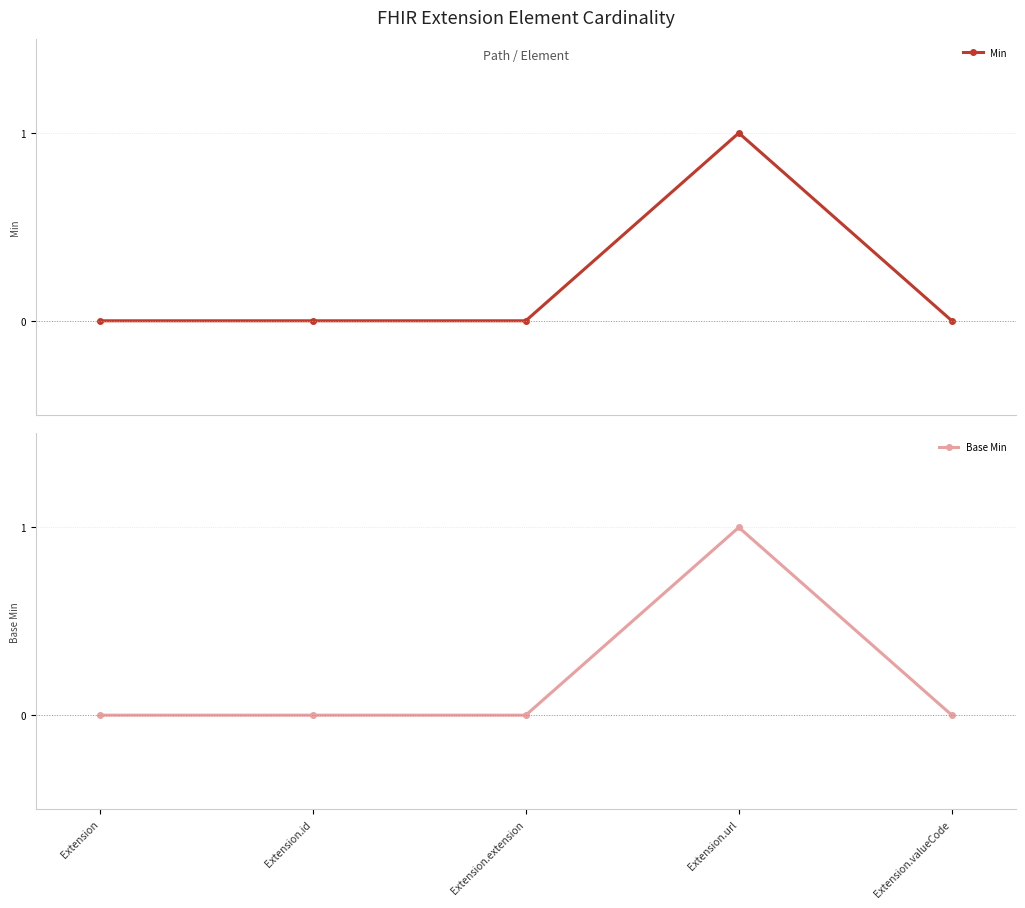

How many data points in Min are above 0?

1